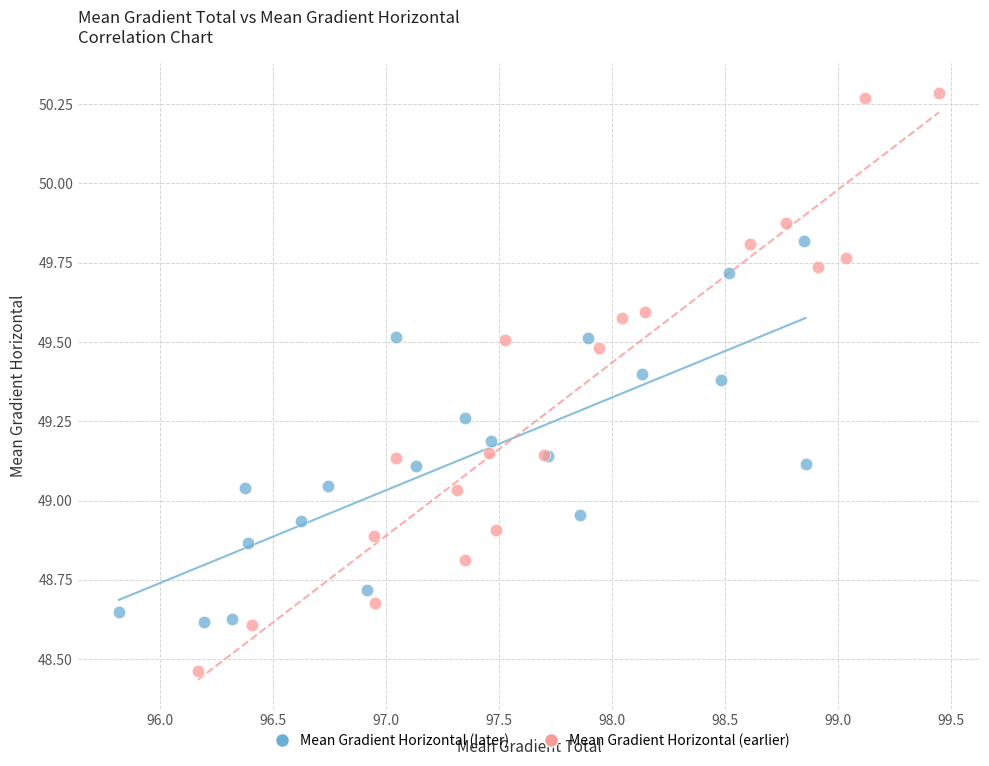

What are all the series names shown in the legend?

Mean Gradient Horizontal (later), Mean Gradient Horizontal (earlier)